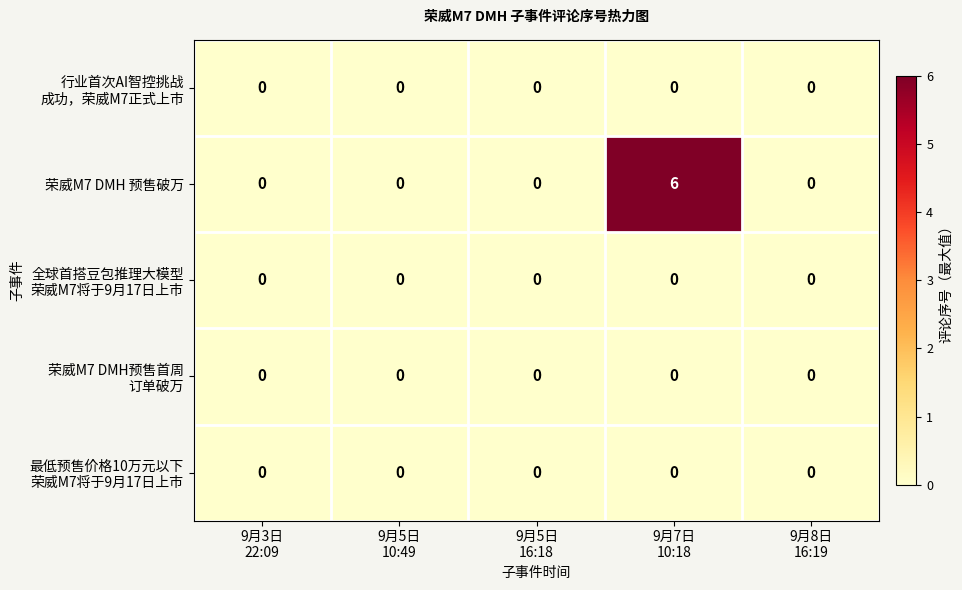

What is the difference between the maximum and minimum values in the 荣威M7 DMH 预售破万 series?

6